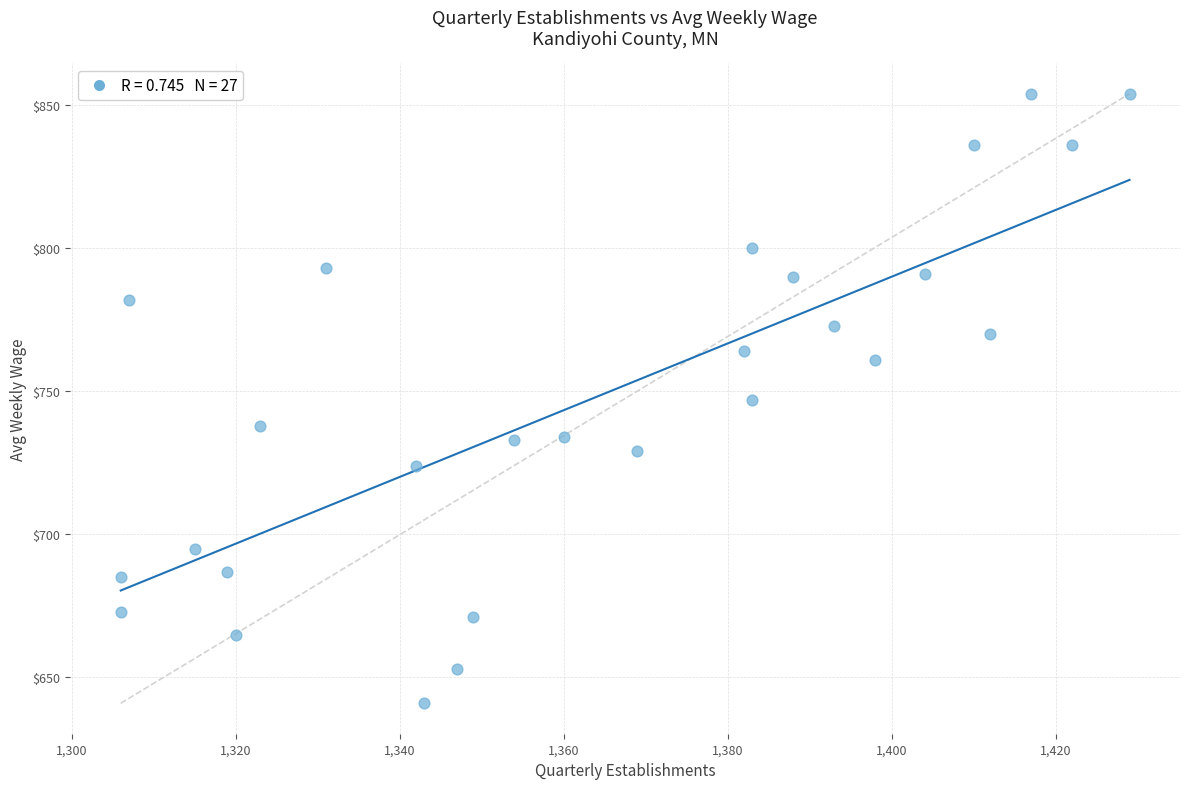

What is the range of X values (max minus min)?

123